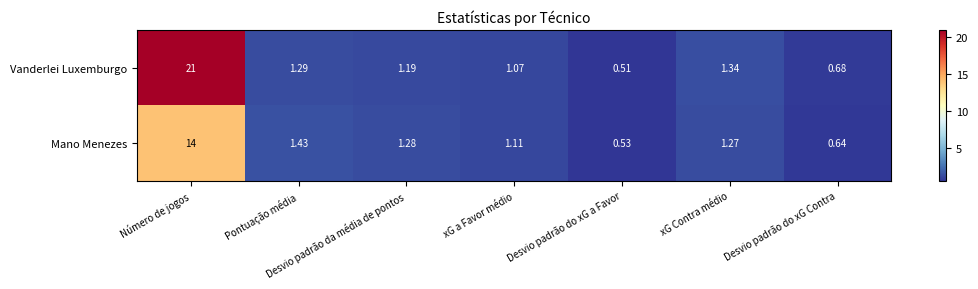

Count the number of categories in the chart.

7